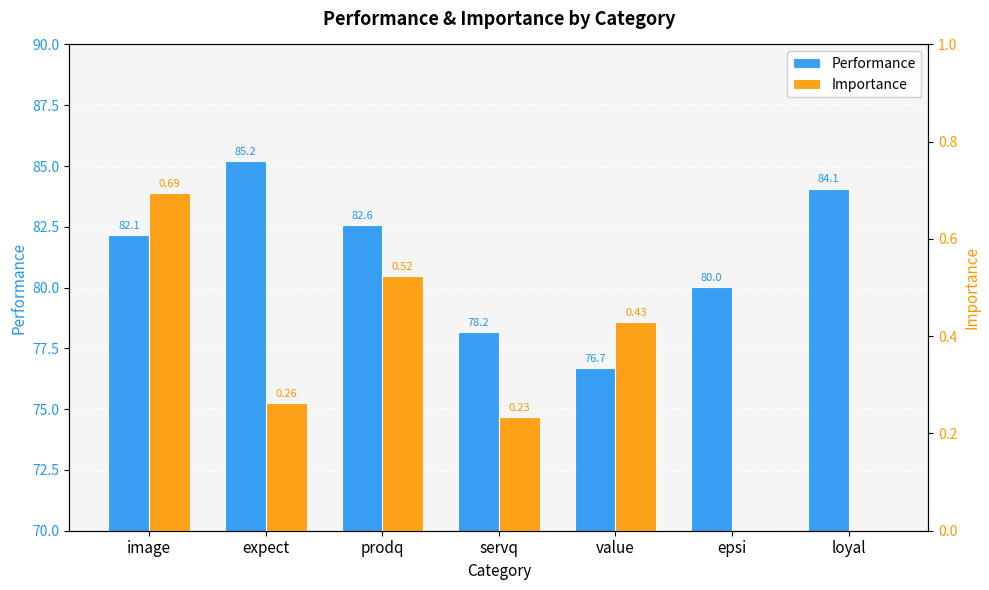

Between value and prodq, which is larger?

prodq